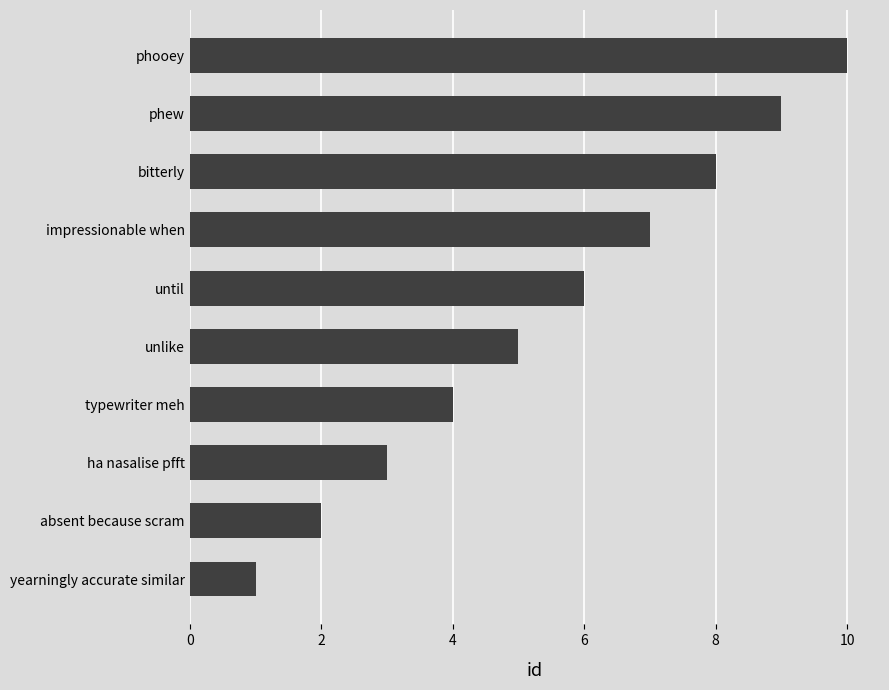

What is the difference between the maximum and minimum values?

9